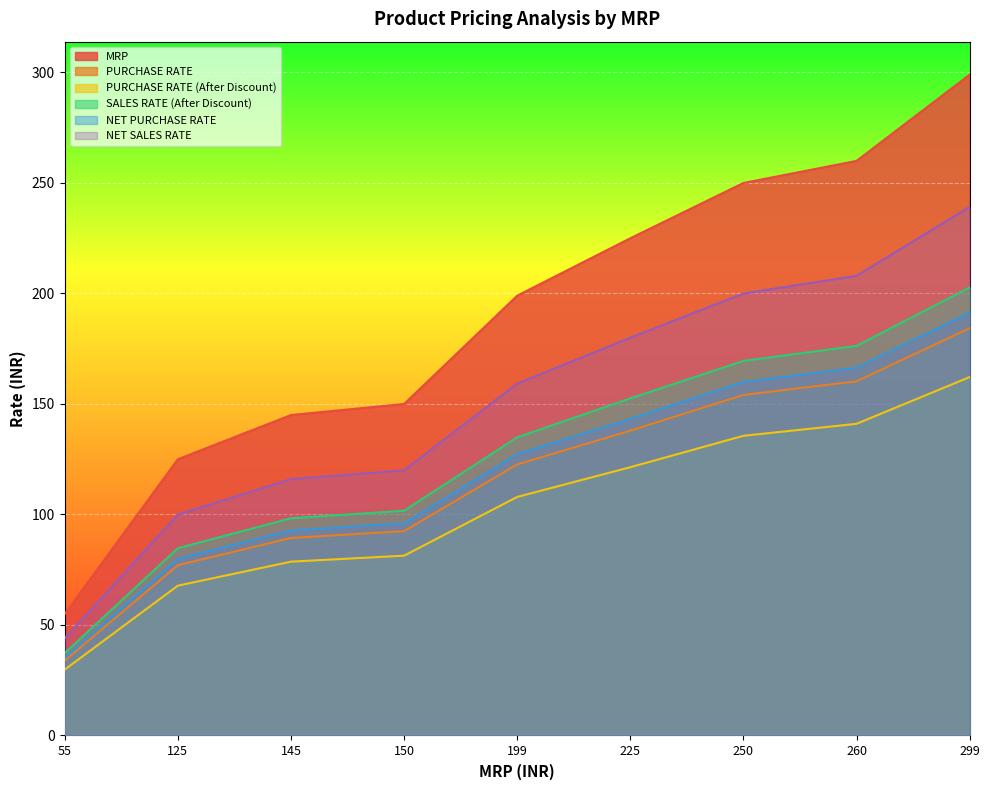

What is the sum of all NET PURCHASE RATE values?

1092.4